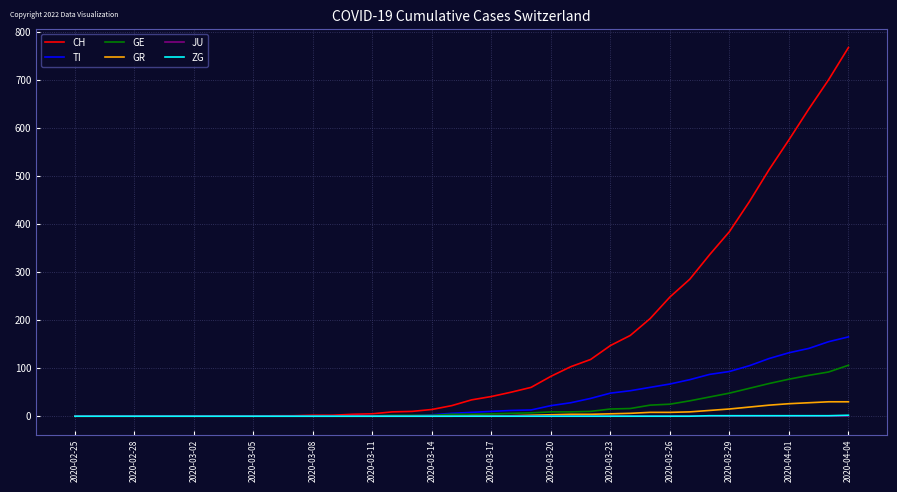

Which series has the largest range (max minus min)?

CH